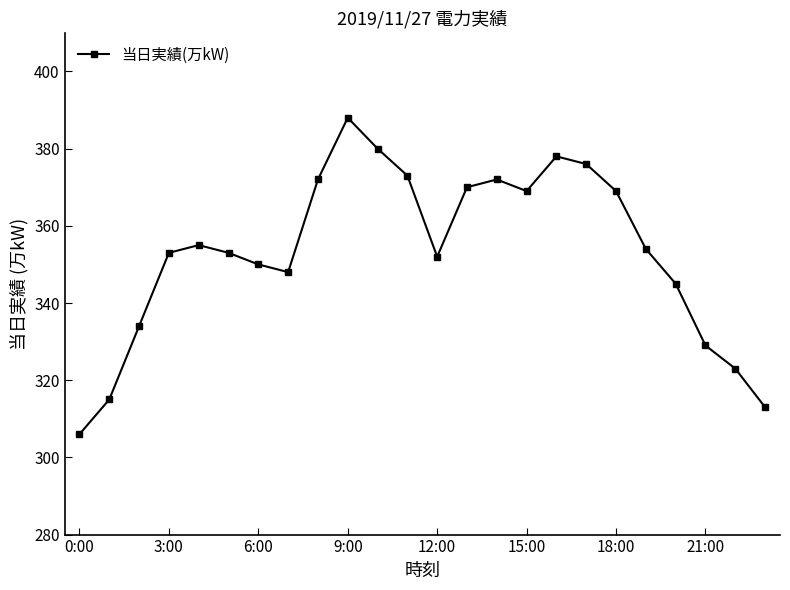

What is the average value?

353